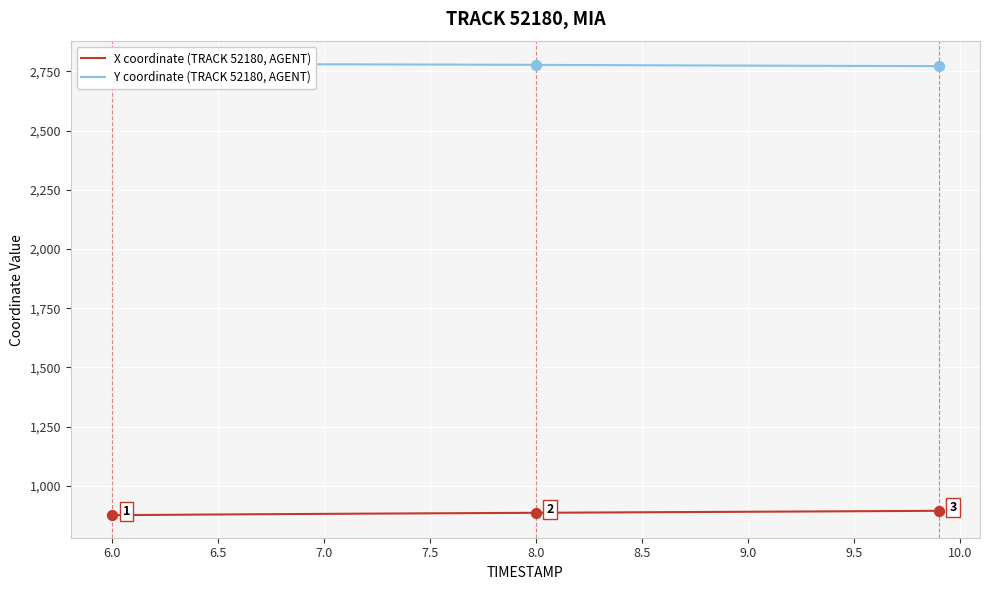

What are all the series names shown in the legend?

X coordinate (TRACK 52180, AGENT), Y coordinate (TRACK 52180, AGENT)